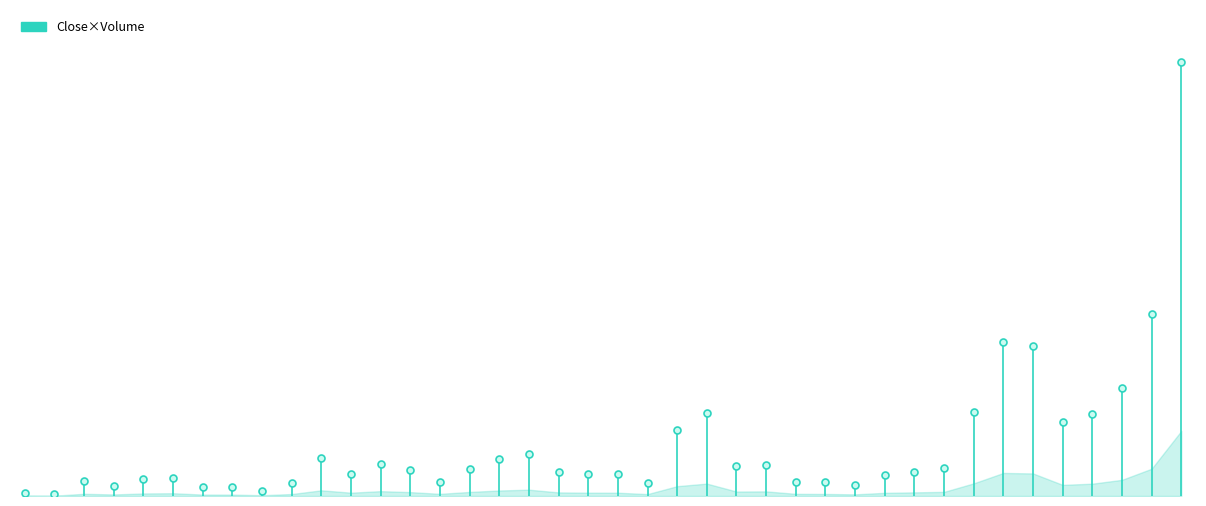

True or false: the data shows 0.7 at 0.

True